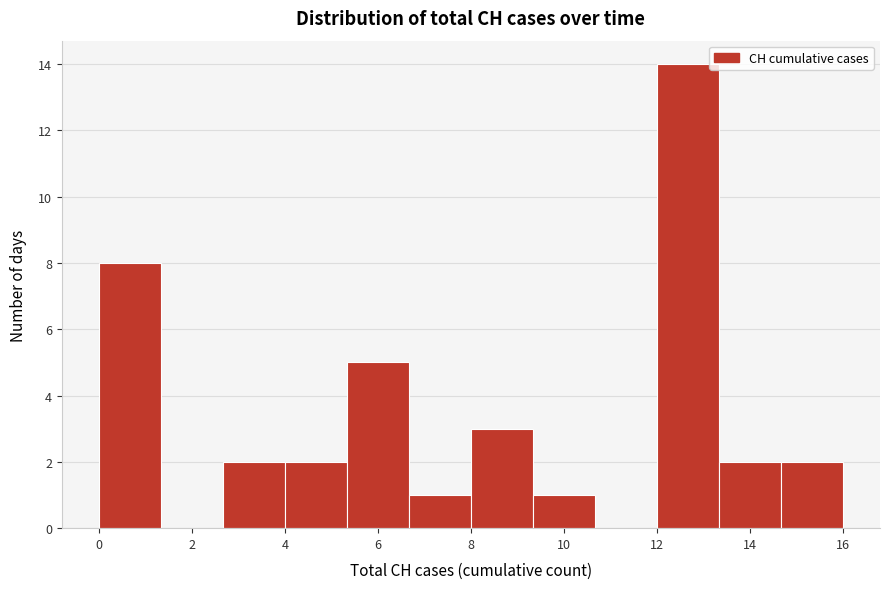

Reading left to right, list every bar in this chart as the range it spans on the x-axis followed by its height. Neither the bar edges nor the heights are printed on the chart, so give them approximately, as read against the axes.

0.0 to 1.4: 8
1.4 to 2.6: 0
2.6 to 4.0: 2
4.0 to 5.4: 2
5.4 to 6.6: 5
6.6 to 8.0: 1
8.0 to 9.4: 3
9.4 to 10.6: 1
10.6 to 12.0: 0
12.0 to 13.4: 14
13.4 to 14.6: 2
14.6 to 16.0: 2